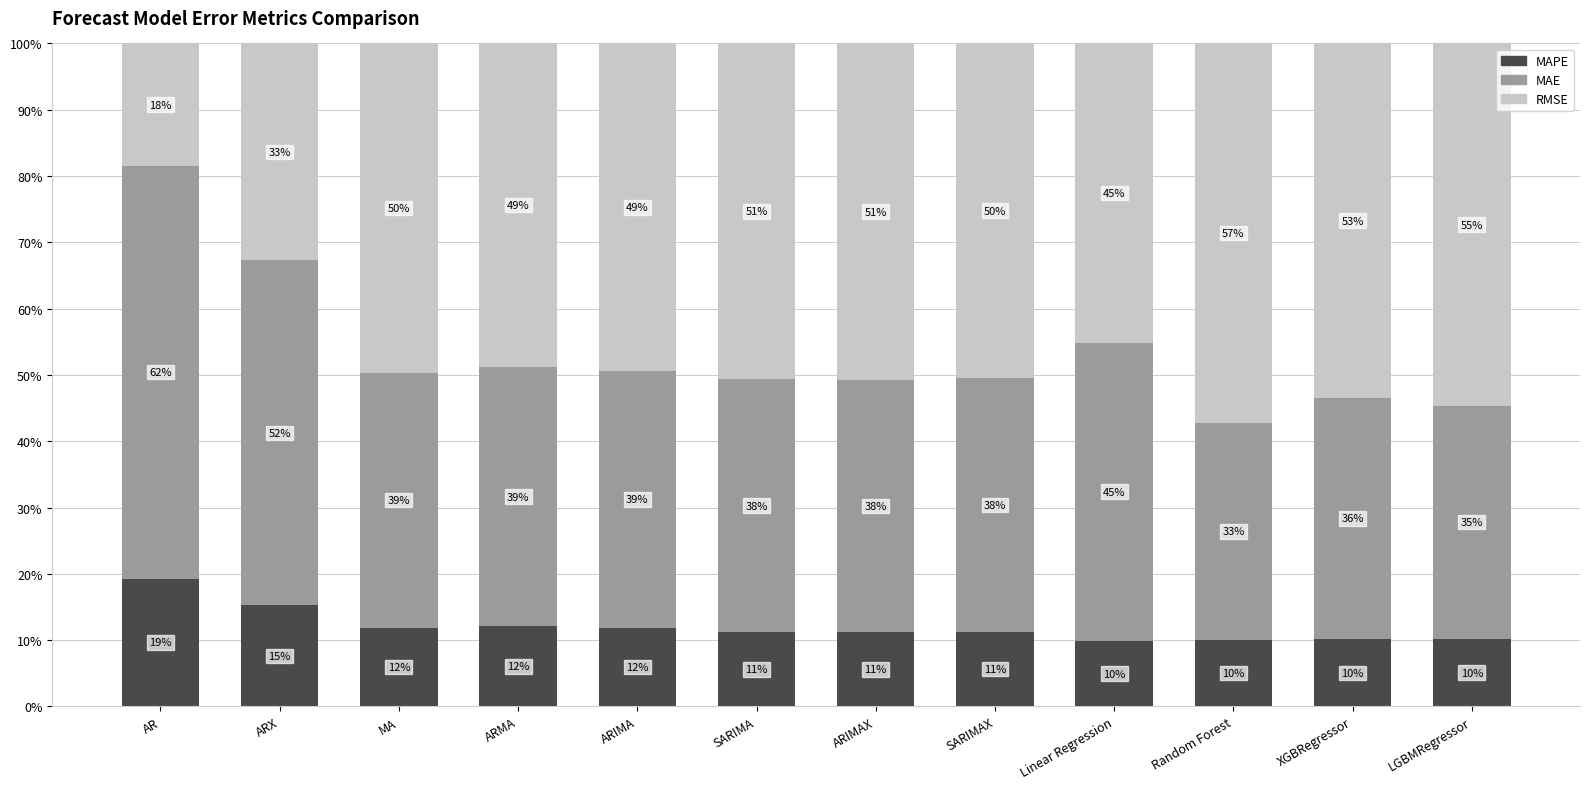

What are all the series names shown in the legend?

MAPE, MAE, RMSE